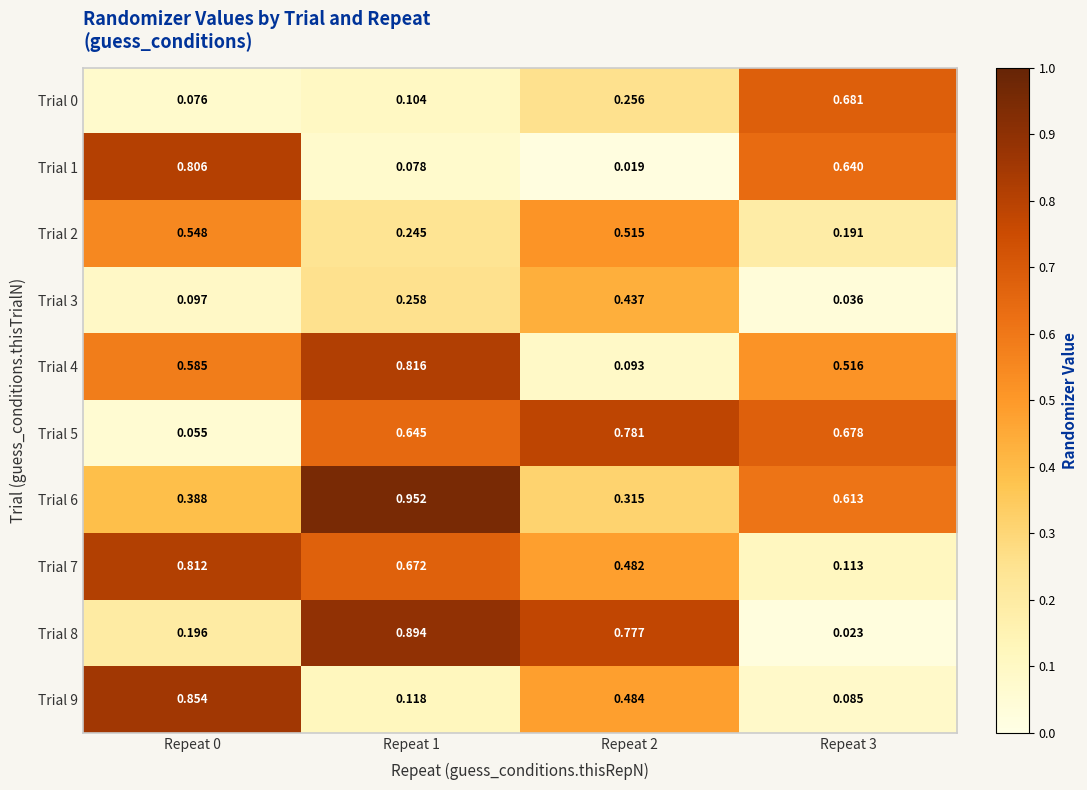

Is the value of Trial 7 at Repeat 0 greater than the value of Trial 8 at Repeat 0?

Yes